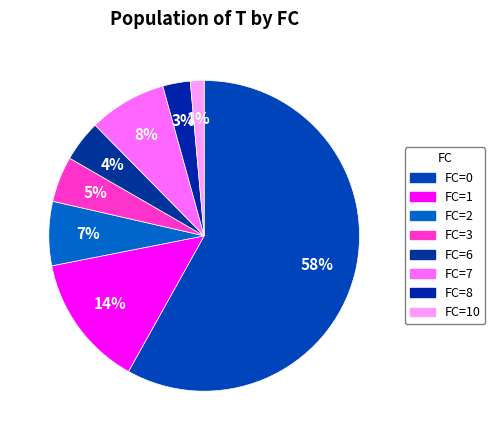

Which slice is the largest?

FC=0